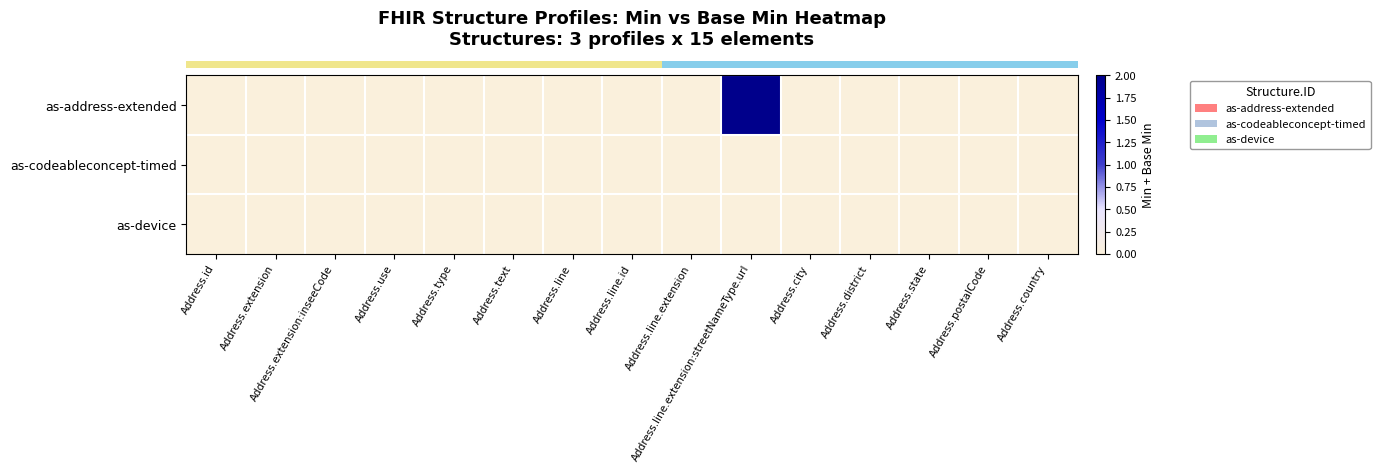

Which label corresponds to the smallest value in the chart?

Address.id